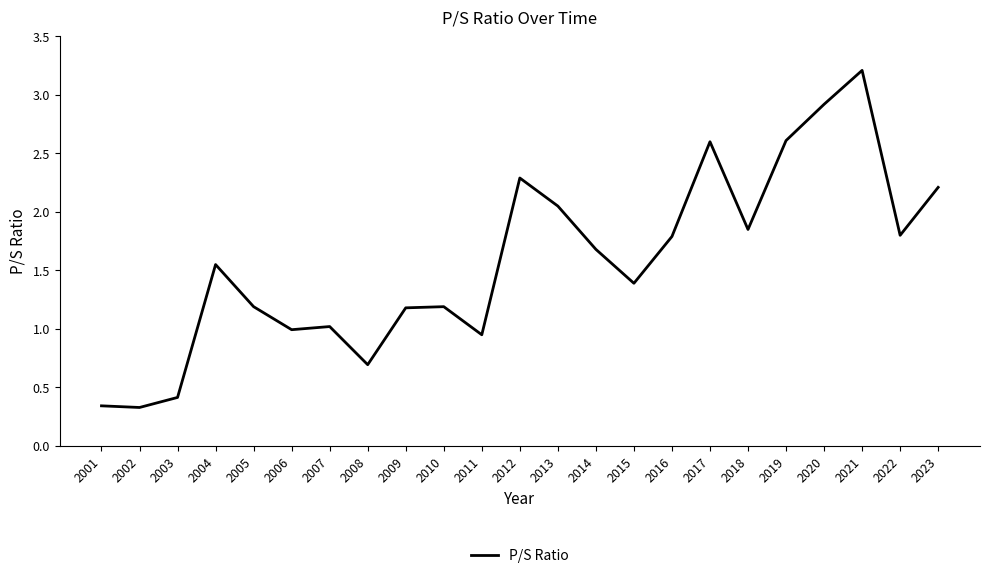

What is the difference between the values at 2017 and 2002?

2.3